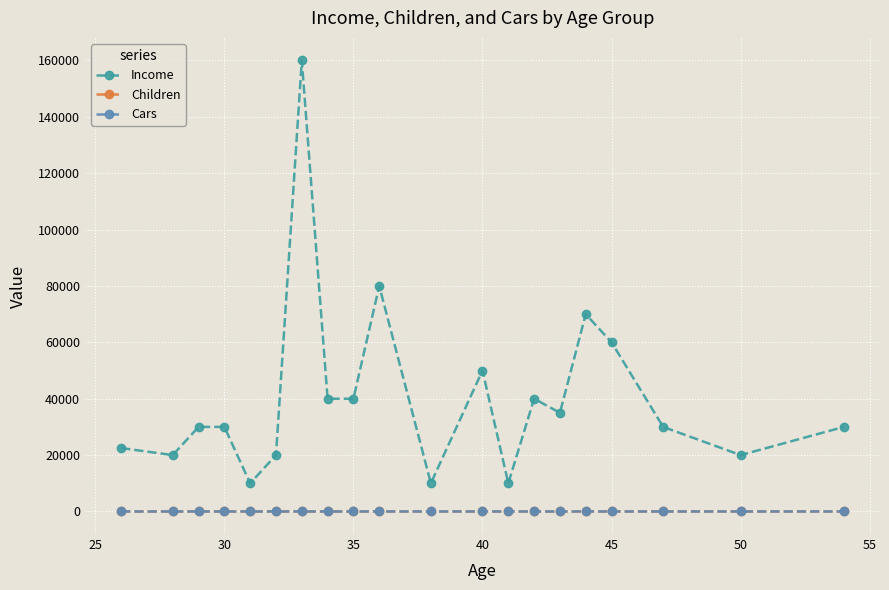

Which series has the largest total across all categories?

Income